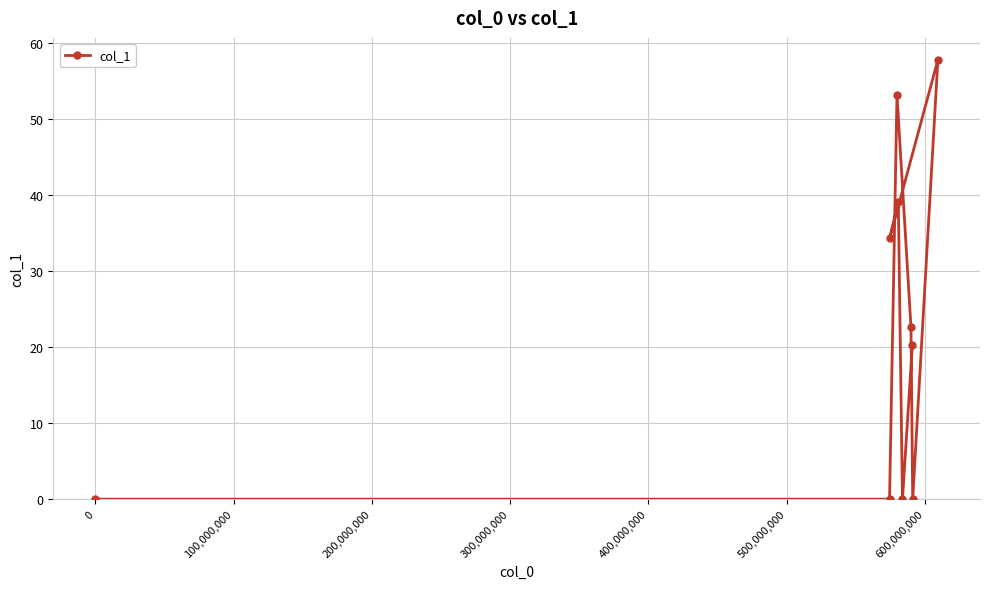

What is the difference between the maximum and minimum values?

57.8